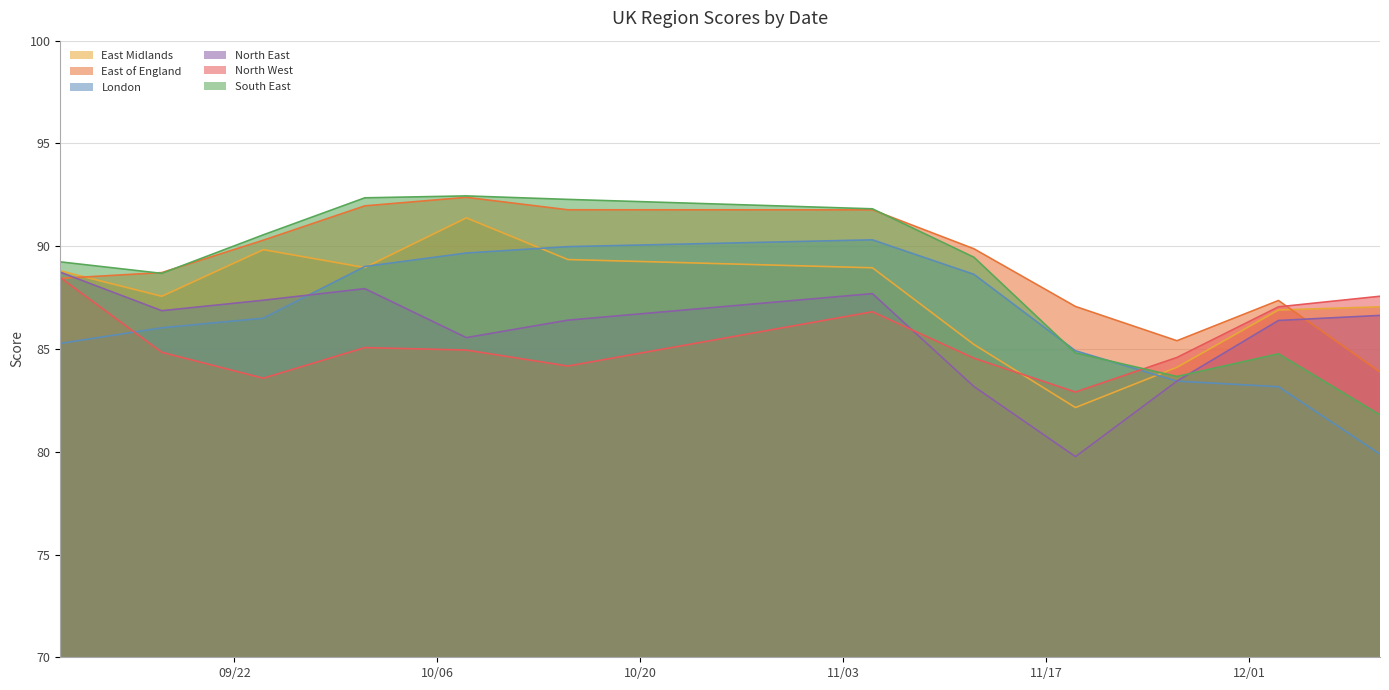

How many lines are shown in the chart?

6